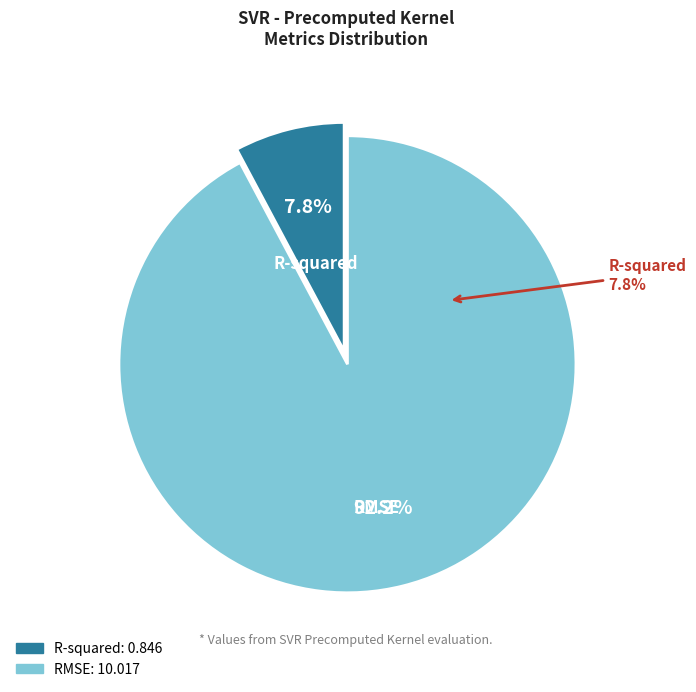

What is the ratio of the value at R-squared to the value at RMSE?

0.1